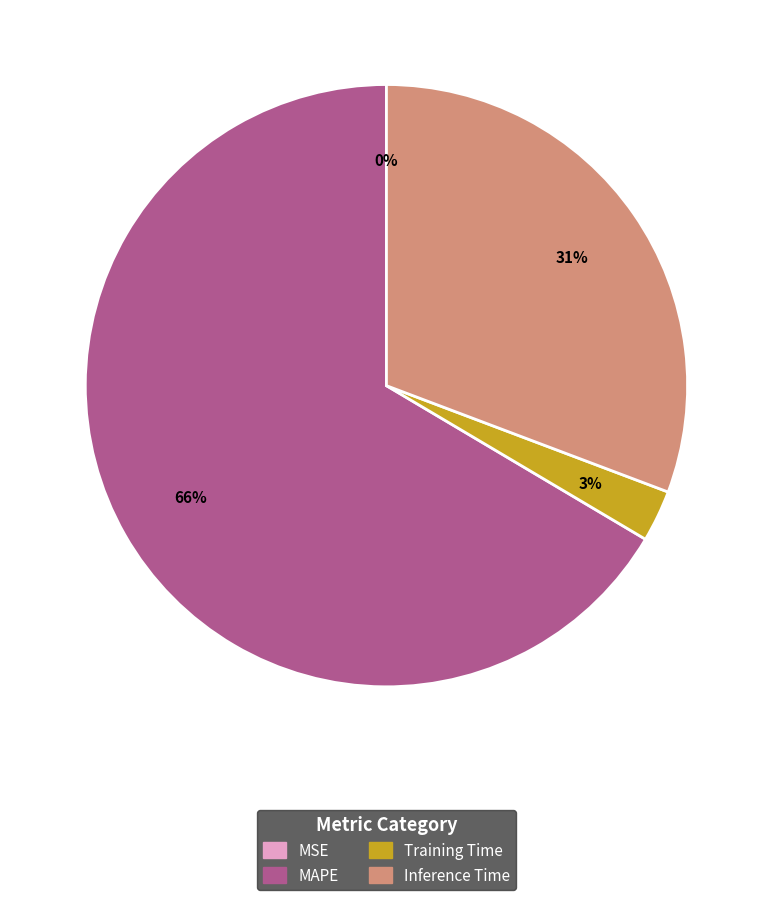

Does any single category account for the majority?

Yes